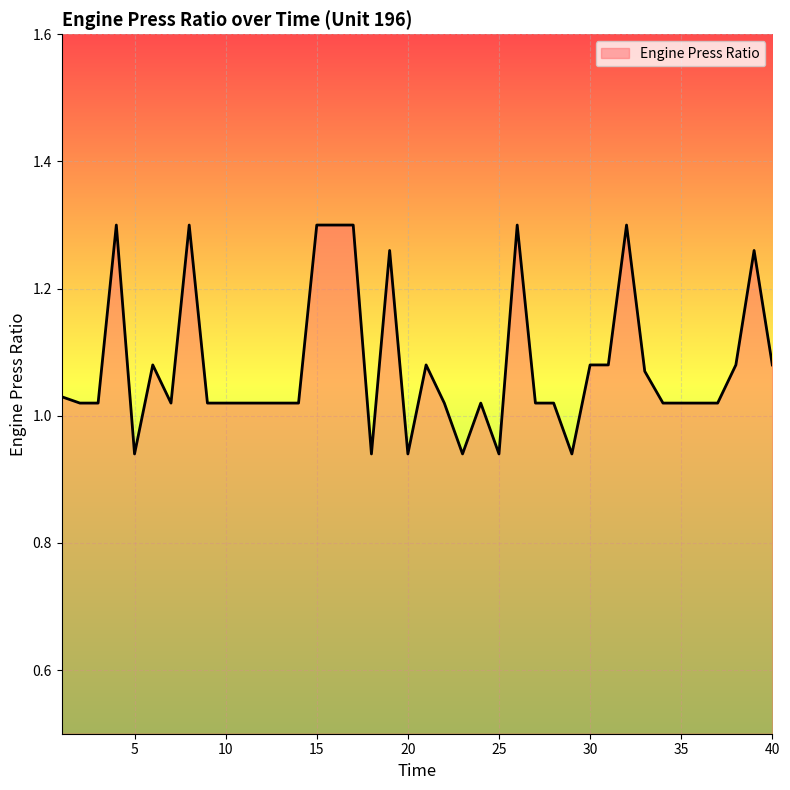

What is the difference between the maximum and minimum values?

0.4